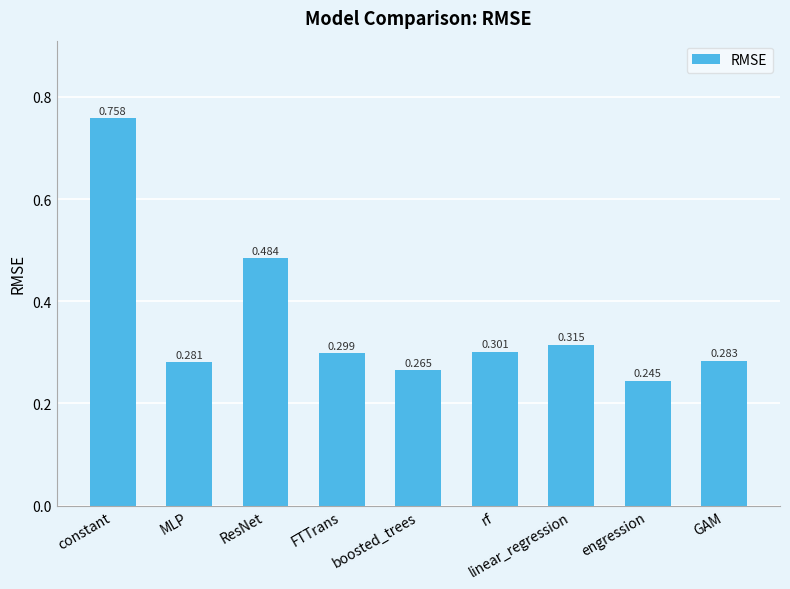

List the labels in order of value, smallest first.

engression, boosted_trees, MLP, GAM, FTTrans, rf, linear_regression, ResNet, constant